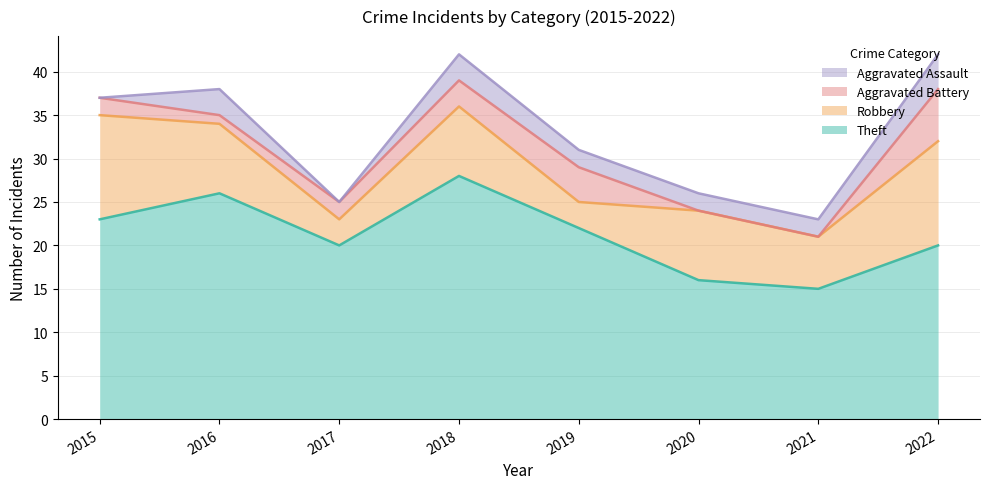

At which label is Aggravated Battery closest to 3?

2018